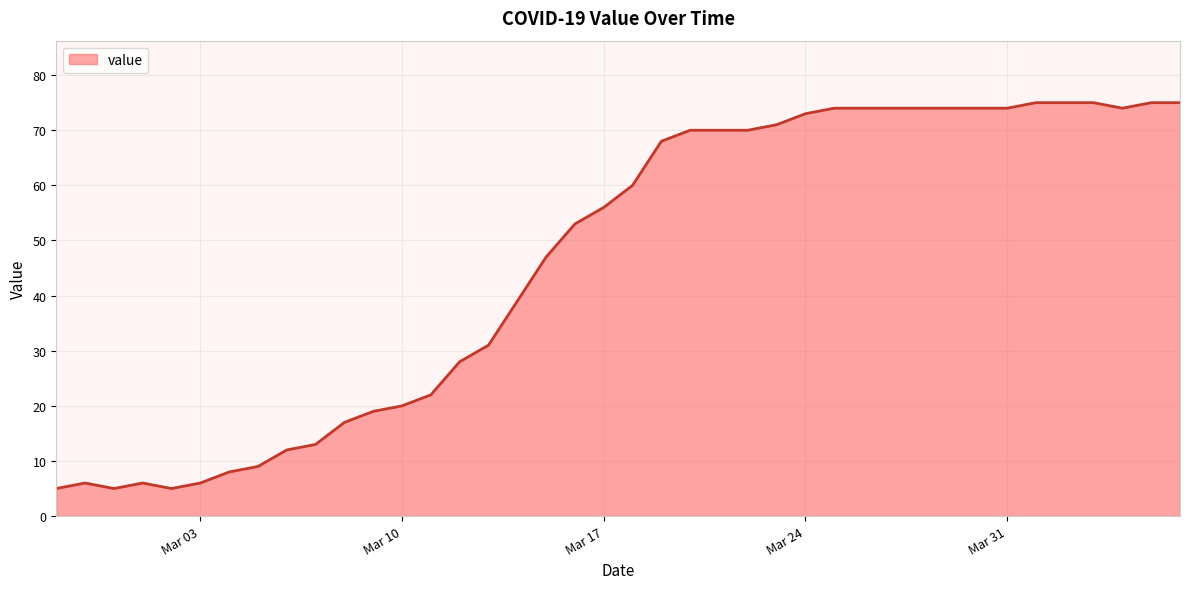

Does the chart display data point markers on the line(s)?

No